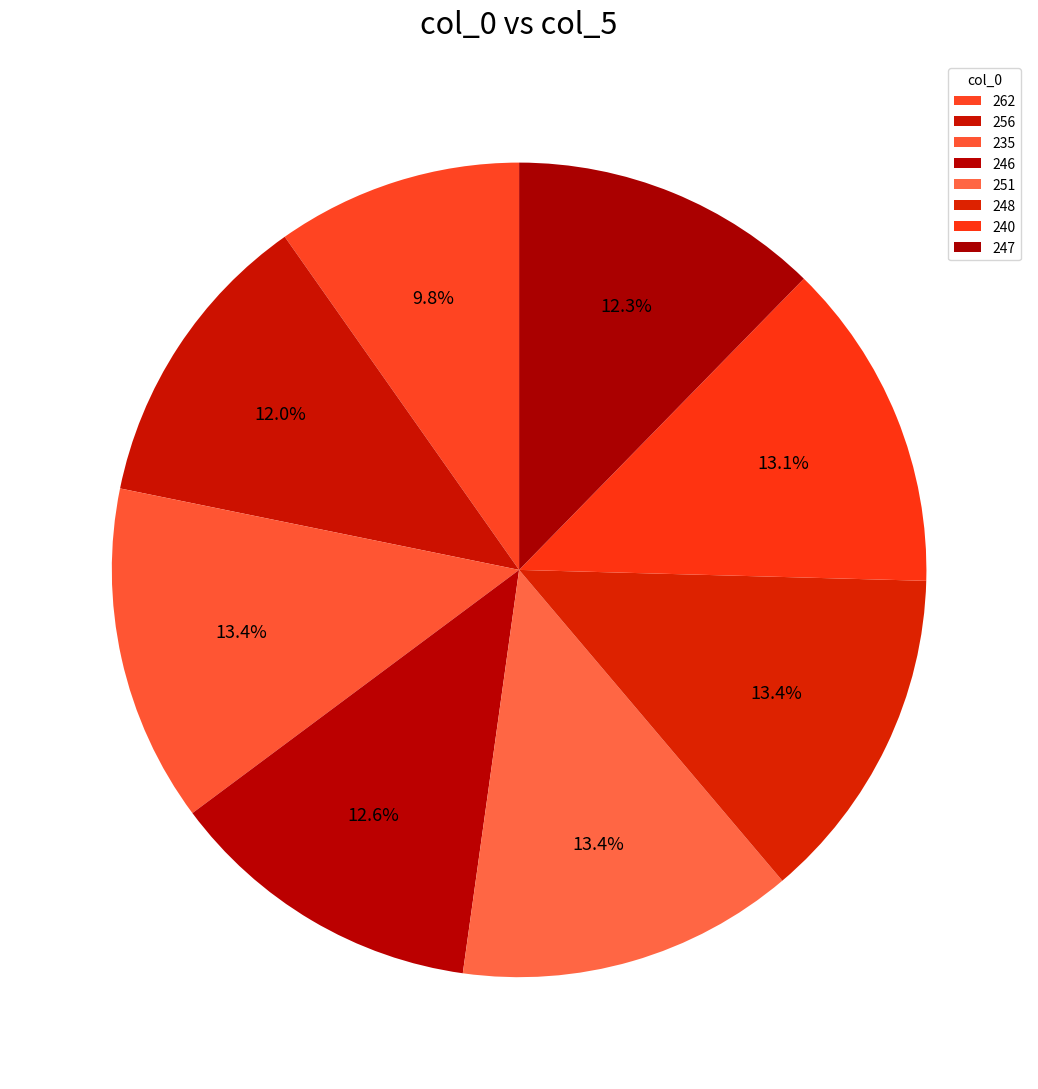

To the nearest percent, what portion does 247 represent?

12%